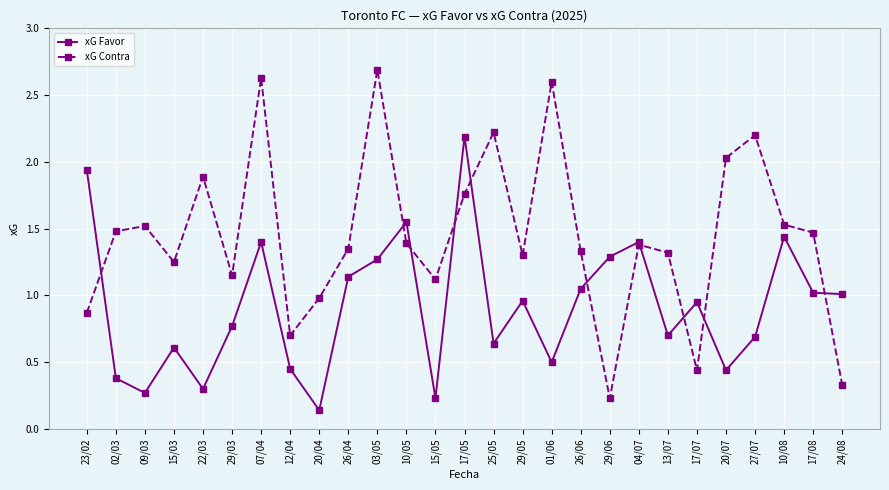

What is the label of the 2nd point from the right?

17/08